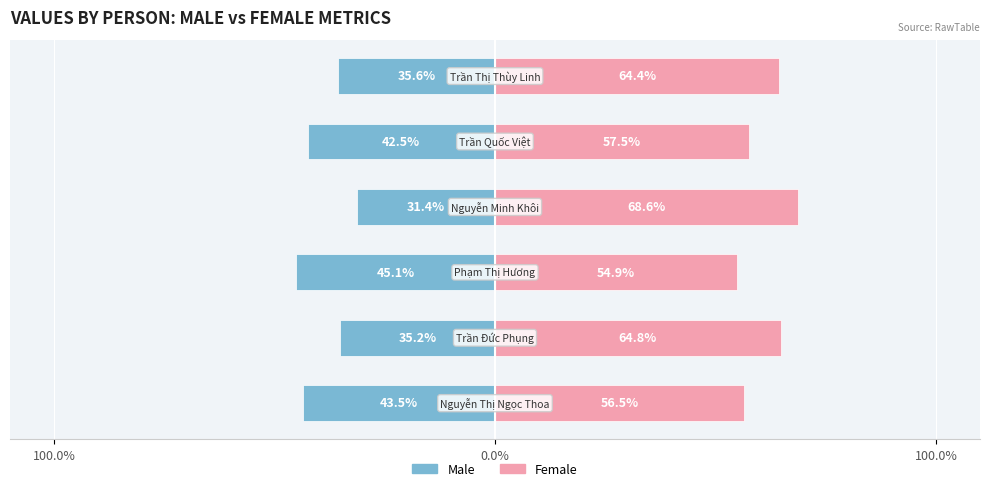

How many data points in Female are less than 64?

3